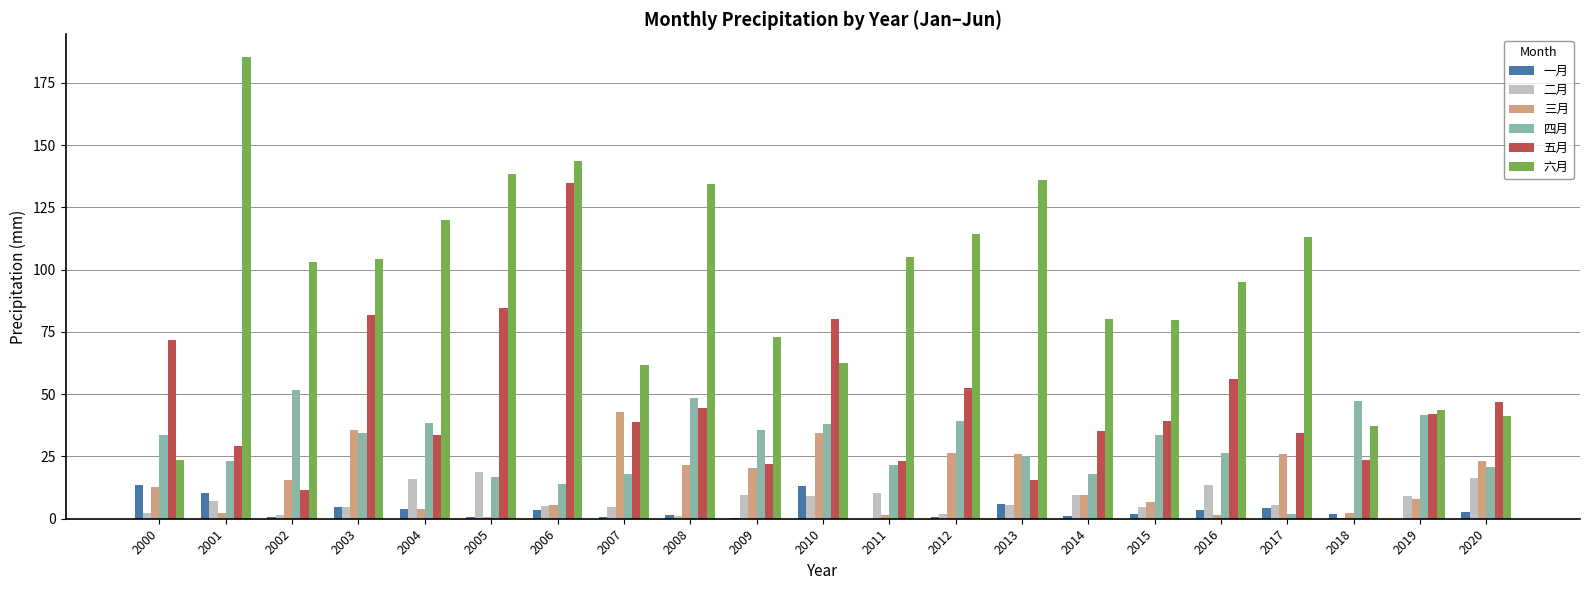

What is the spread (max minus min) of values at 2013?

130.4